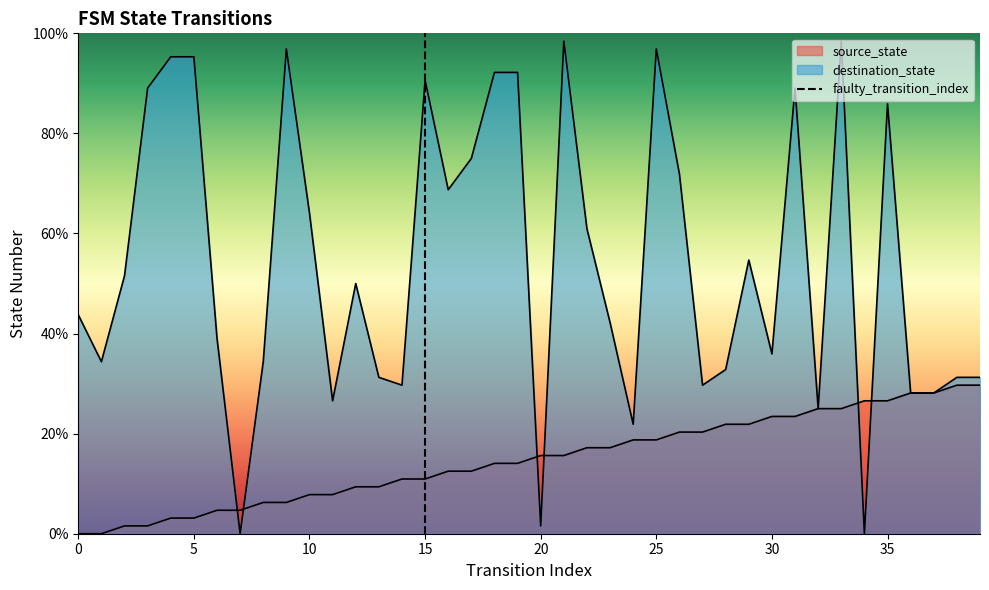

List the labels in order of source_state value, largest first.

38, 39, 36, 37, 34, 35, 32, 33, 30, 31, 28, 29, 26, 27, 24, 25, 22, 23, 20, 21, 18, 19, 16, 17, 14, 15, 12, 13, 10, 11, 8, 9, 6, 7, 4, 5, 2, 3, 0, 1